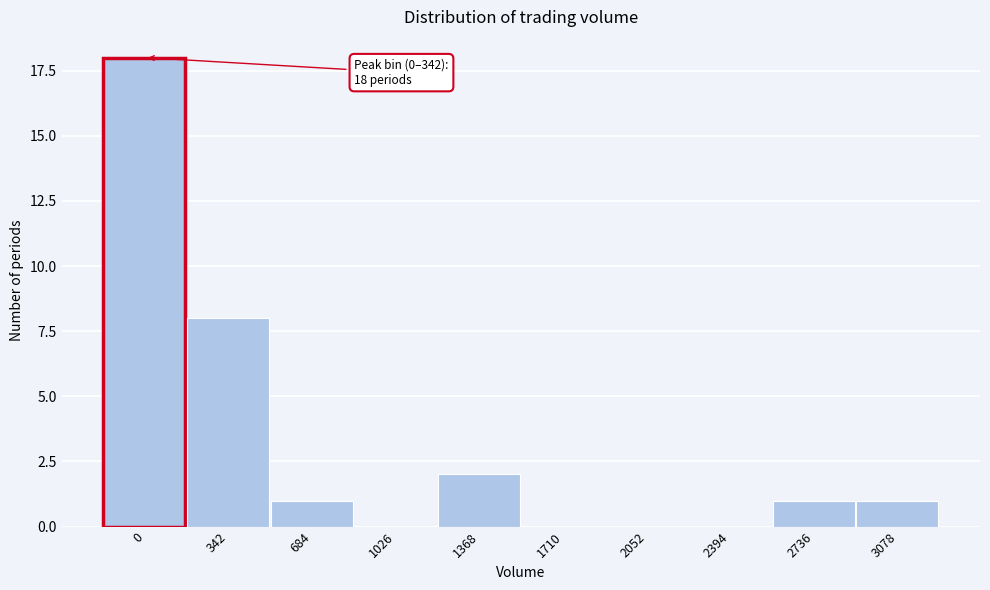

Reading left to right, what are all the values shown in this chart?

0=18	342=8	684=1	1026=0	1368=2	1710=0	2052=0	2394=0	2736=1	3078=1